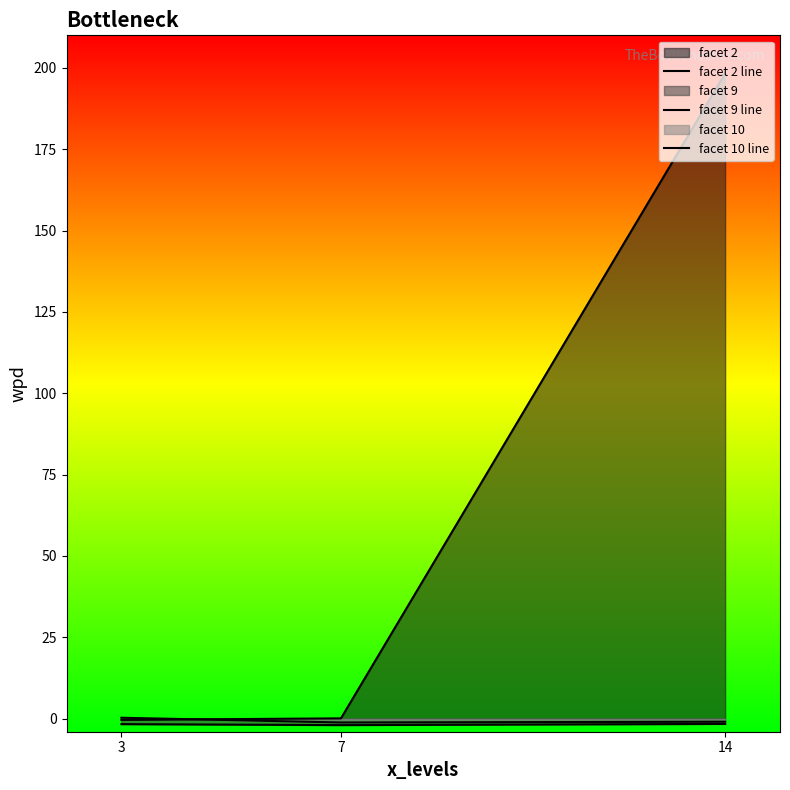

At how many categories does at least one series exceed 14?

1